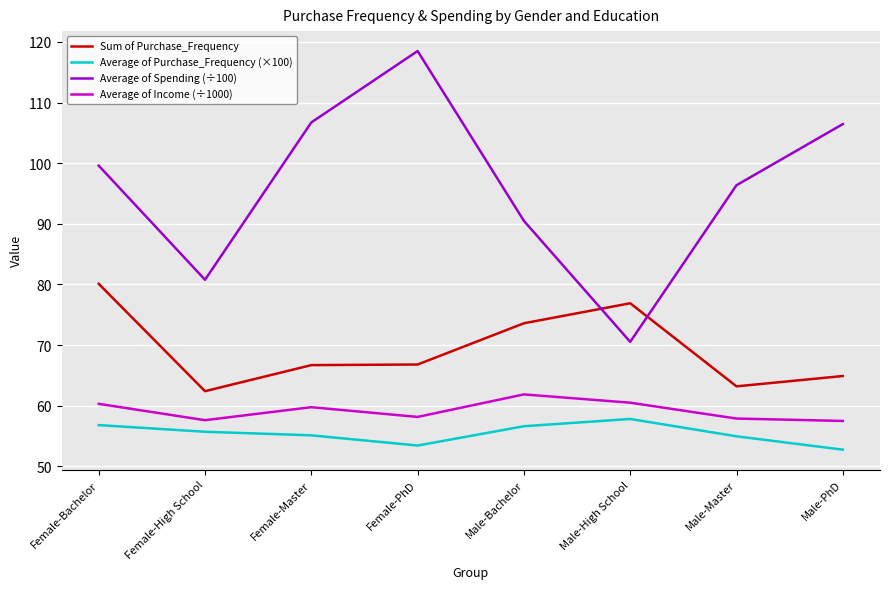

What position from the left is Male-PhD?

8